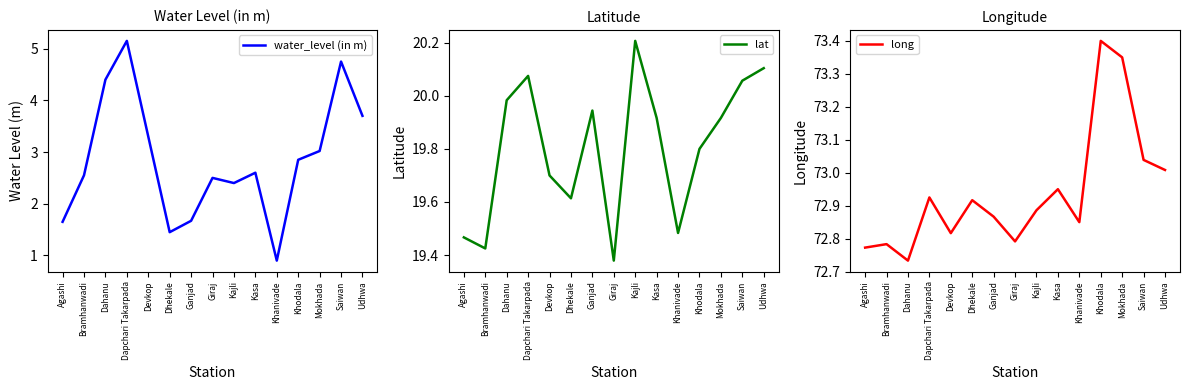

Which label corresponds to the smallest value in the chart?

Khanivade